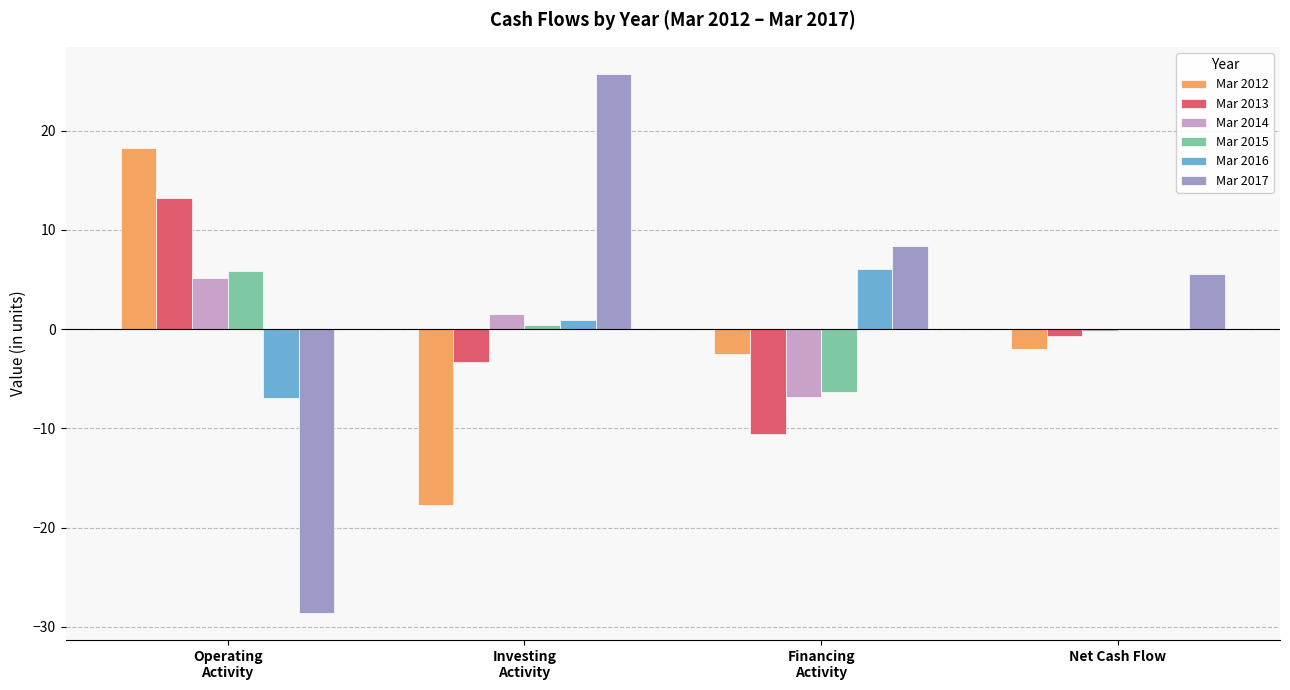

The value of Mar 2012 at Net Cash Flow is -2.0. True or false?

True